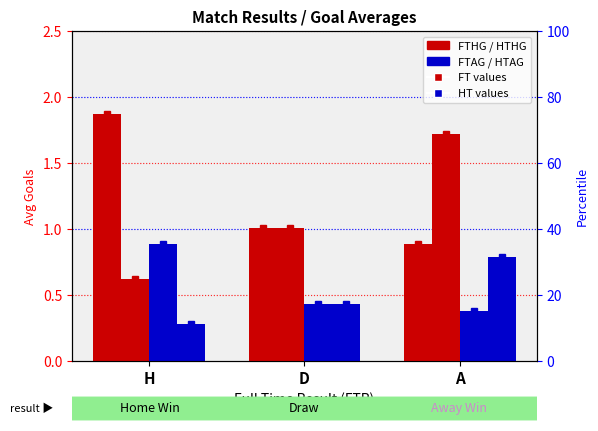

Reading left to right, list all the values displayed in this chart.

FTHG: H=1.9	D=1.0	A=0.9
FTAG: H=0.6	D=1.0	A=1.7
HTHG: H=0.9	D=0.4	A=0.4
HTAG: H=0.3	D=0.4	A=0.8